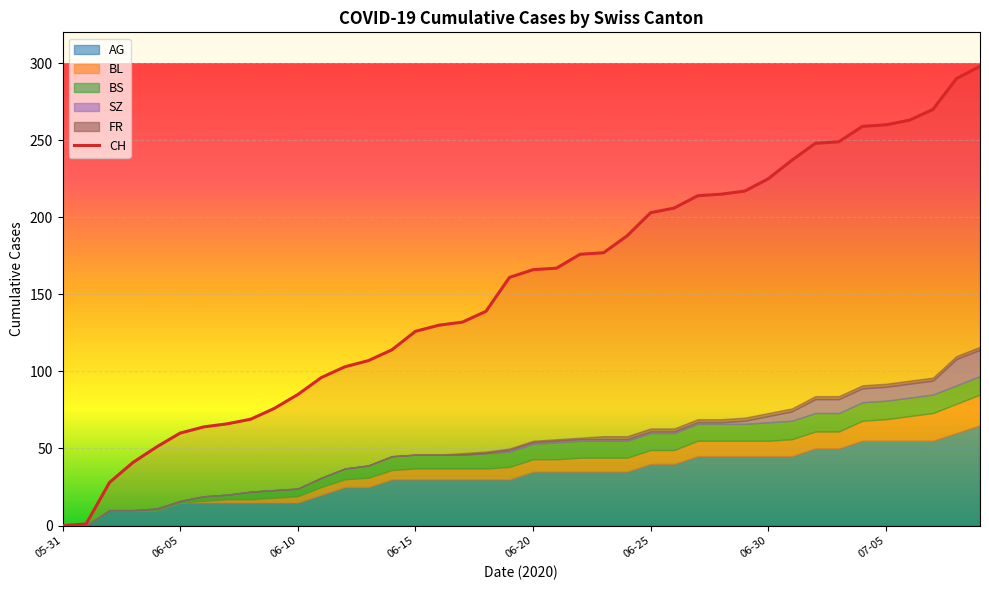

What is the difference between the maximum and minimum values?

298